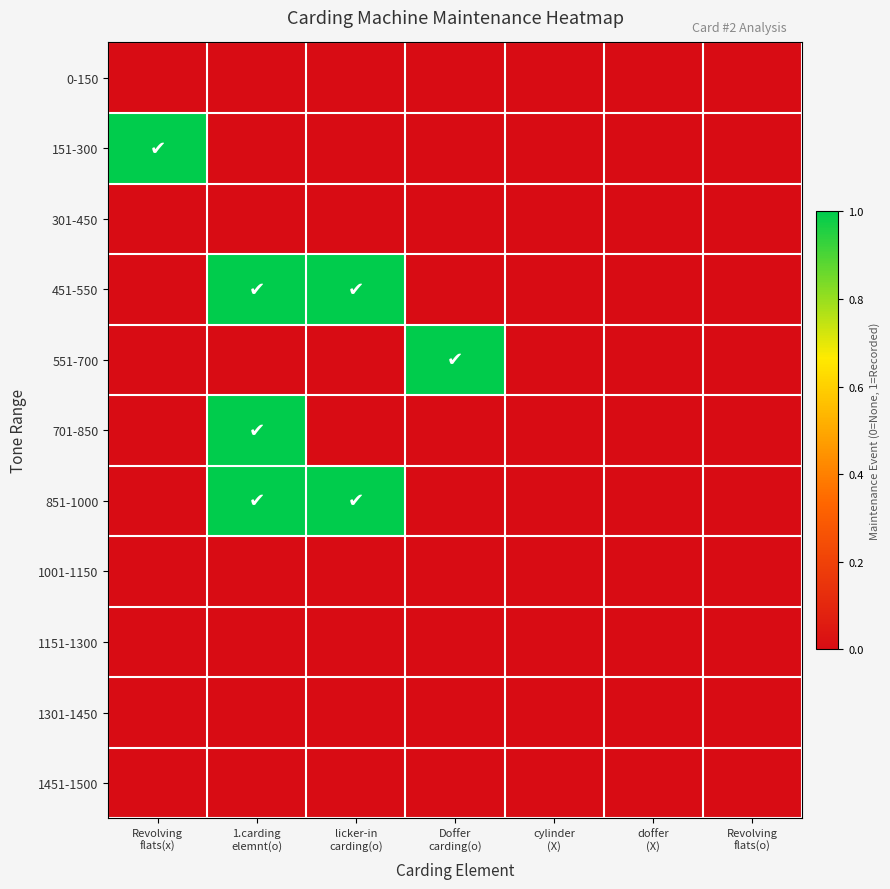

Reading left to right, extract all data points from this chart.

0-150: Revolving
flats(x)=0	1.carding
elemnt(o)=0	licker-in
carding(o)=0	Doffer
carding(o)=0	cylinder
(X)=0	doffer
(X)=0	Revolving
flats(o)=0
151-300: Revolving
flats(x)=1	1.carding
elemnt(o)=0	licker-in
carding(o)=0	Doffer
carding(o)=0	cylinder
(X)=0	doffer
(X)=0	Revolving
flats(o)=0
301-450: Revolving
flats(x)=0	1.carding
elemnt(o)=0	licker-in
carding(o)=0	Doffer
carding(o)=0	cylinder
(X)=0	doffer
(X)=0	Revolving
flats(o)=0
451-550: Revolving
flats(x)=0	1.carding
elemnt(o)=1	licker-in
carding(o)=1	Doffer
carding(o)=0	cylinder
(X)=0	doffer
(X)=0	Revolving
flats(o)=0
551-700: Revolving
flats(x)=0	1.carding
elemnt(o)=0	licker-in
carding(o)=0	Doffer
carding(o)=1	cylinder
(X)=0	doffer
(X)=0	Revolving
flats(o)=0
701-850: Revolving
flats(x)=0	1.carding
elemnt(o)=1	licker-in
carding(o)=0	Doffer
carding(o)=0	cylinder
(X)=0	doffer
(X)=0	Revolving
flats(o)=0
851-1000: Revolving
flats(x)=0	1.carding
elemnt(o)=1	licker-in
carding(o)=1	Doffer
carding(o)=0	cylinder
(X)=0	doffer
(X)=0	Revolving
flats(o)=0
1001-1150: Revolving
flats(x)=0	1.carding
elemnt(o)=0	licker-in
carding(o)=0	Doffer
carding(o)=0	cylinder
(X)=0	doffer
(X)=0	Revolving
flats(o)=0
1151-1300: Revolving
flats(x)=0	1.carding
elemnt(o)=0	licker-in
carding(o)=0	Doffer
carding(o)=0	cylinder
(X)=0	doffer
(X)=0	Revolving
flats(o)=0
1301-1450: Revolving
flats(x)=0	1.carding
elemnt(o)=0	licker-in
carding(o)=0	Doffer
carding(o)=0	cylinder
(X)=0	doffer
(X)=0	Revolving
flats(o)=0
1451-1500: Revolving
flats(x)=0	1.carding
elemnt(o)=0	licker-in
carding(o)=0	Doffer
carding(o)=0	cylinder
(X)=0	doffer
(X)=0	Revolving
flats(o)=0